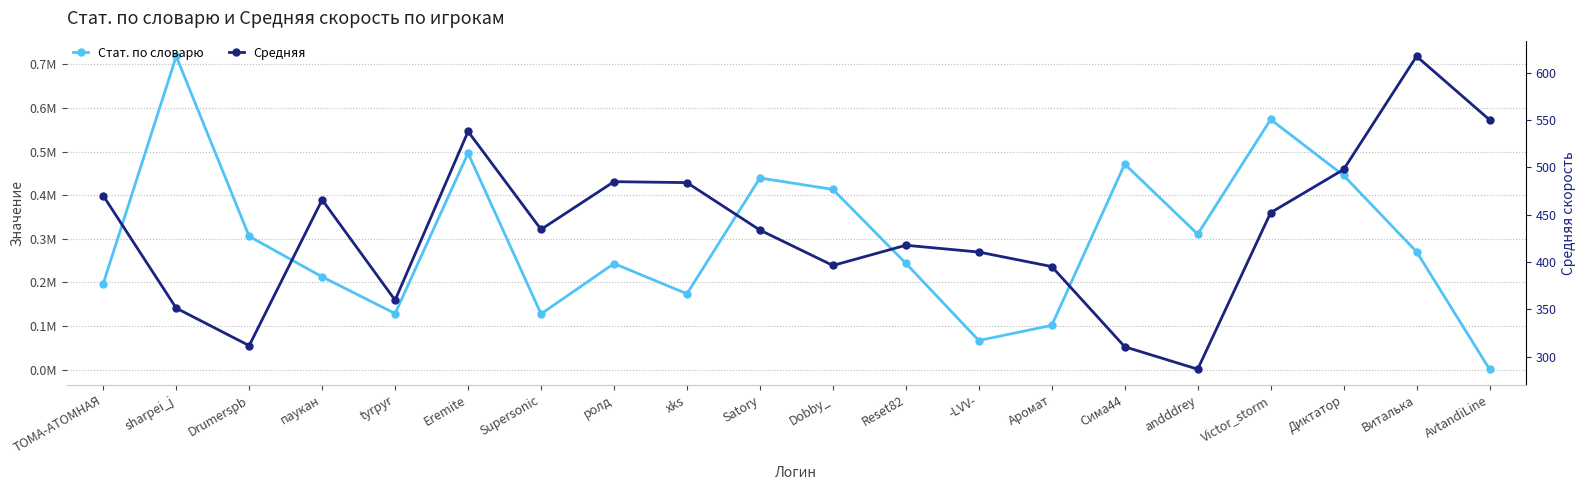

What is the approximate value of Стат. по словарю at AvtandiLine?

1119.0